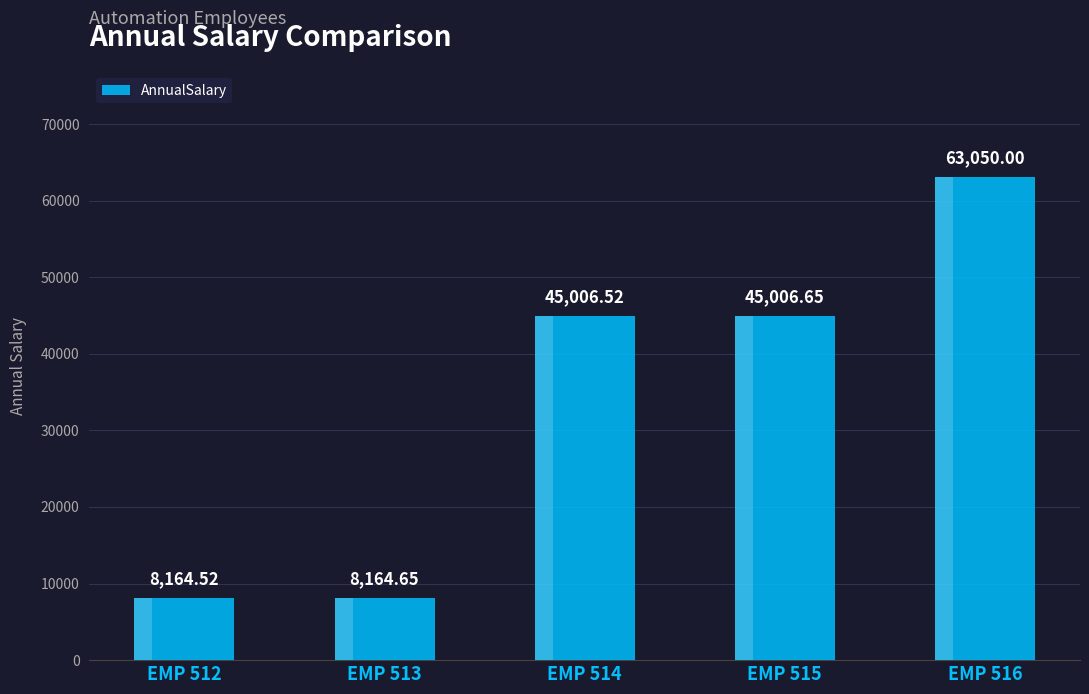

Which label corresponds to the largest value in the chart?

EMP 516